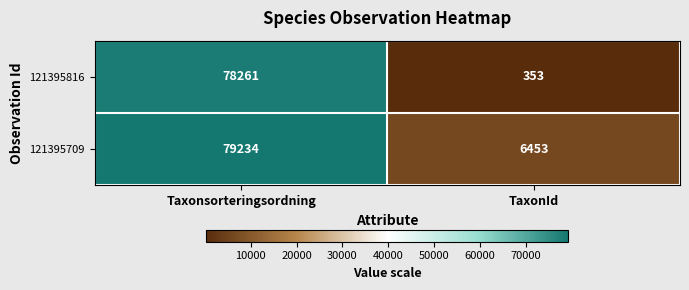

How many series are shown in this chart?

2